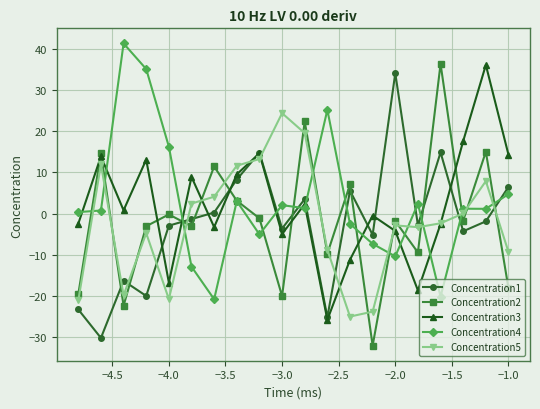

Count the number of categories in the chart.

20